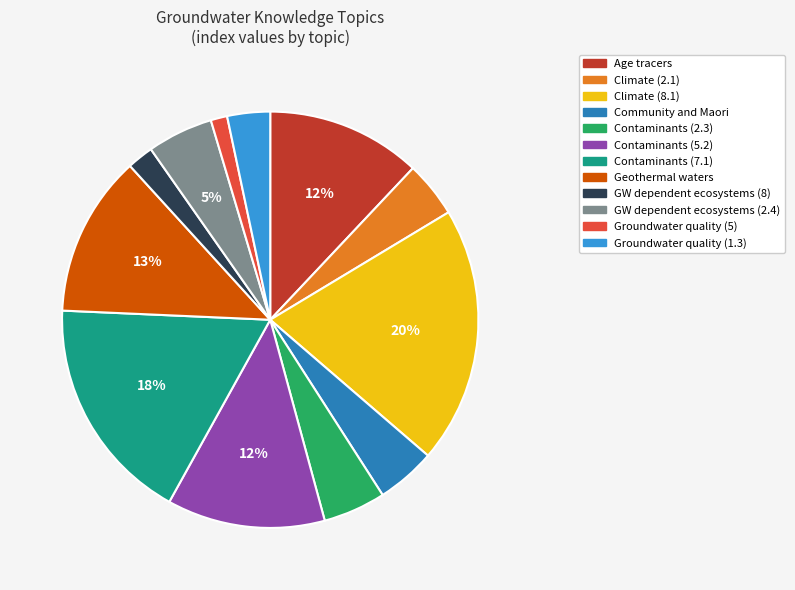

What is the largest slice in the pie chart?

Climate (8.1)